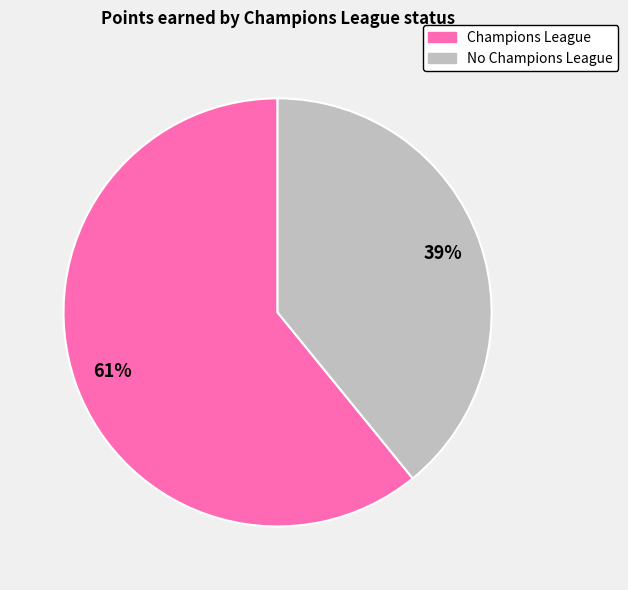

How many slices are in this pie chart?

2